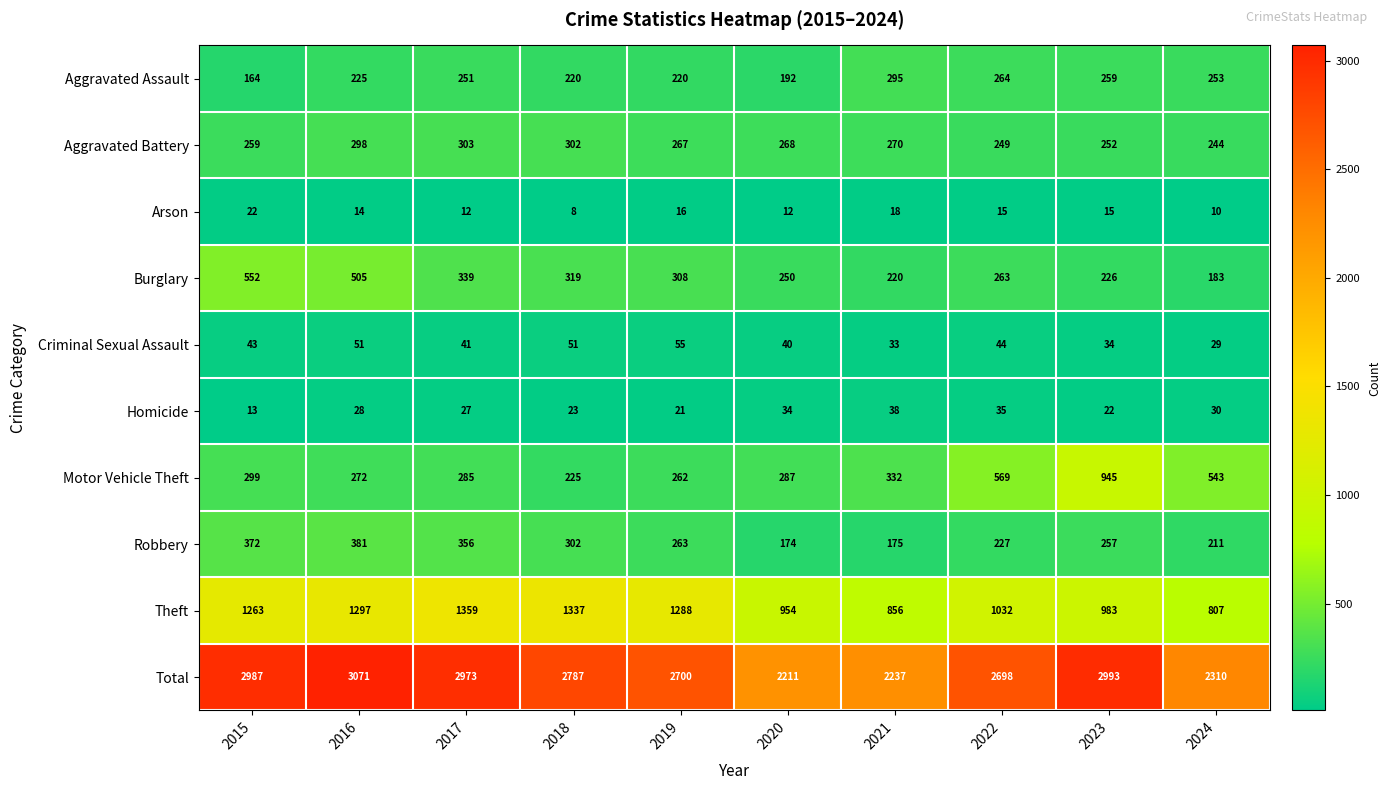

Is it true that Total equals 2973 at 2017?

True